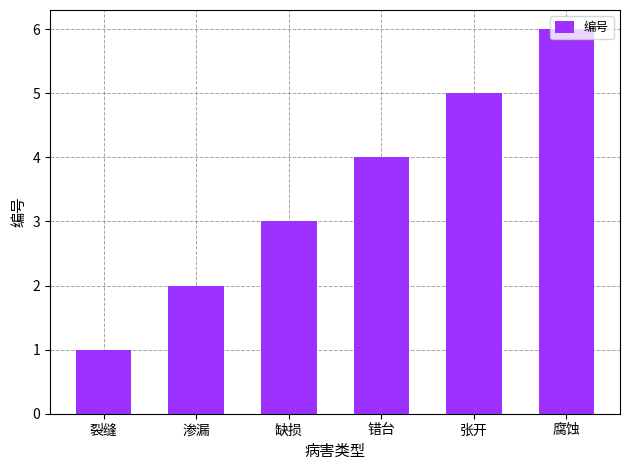

Count the values in the range 2 to 5.

4